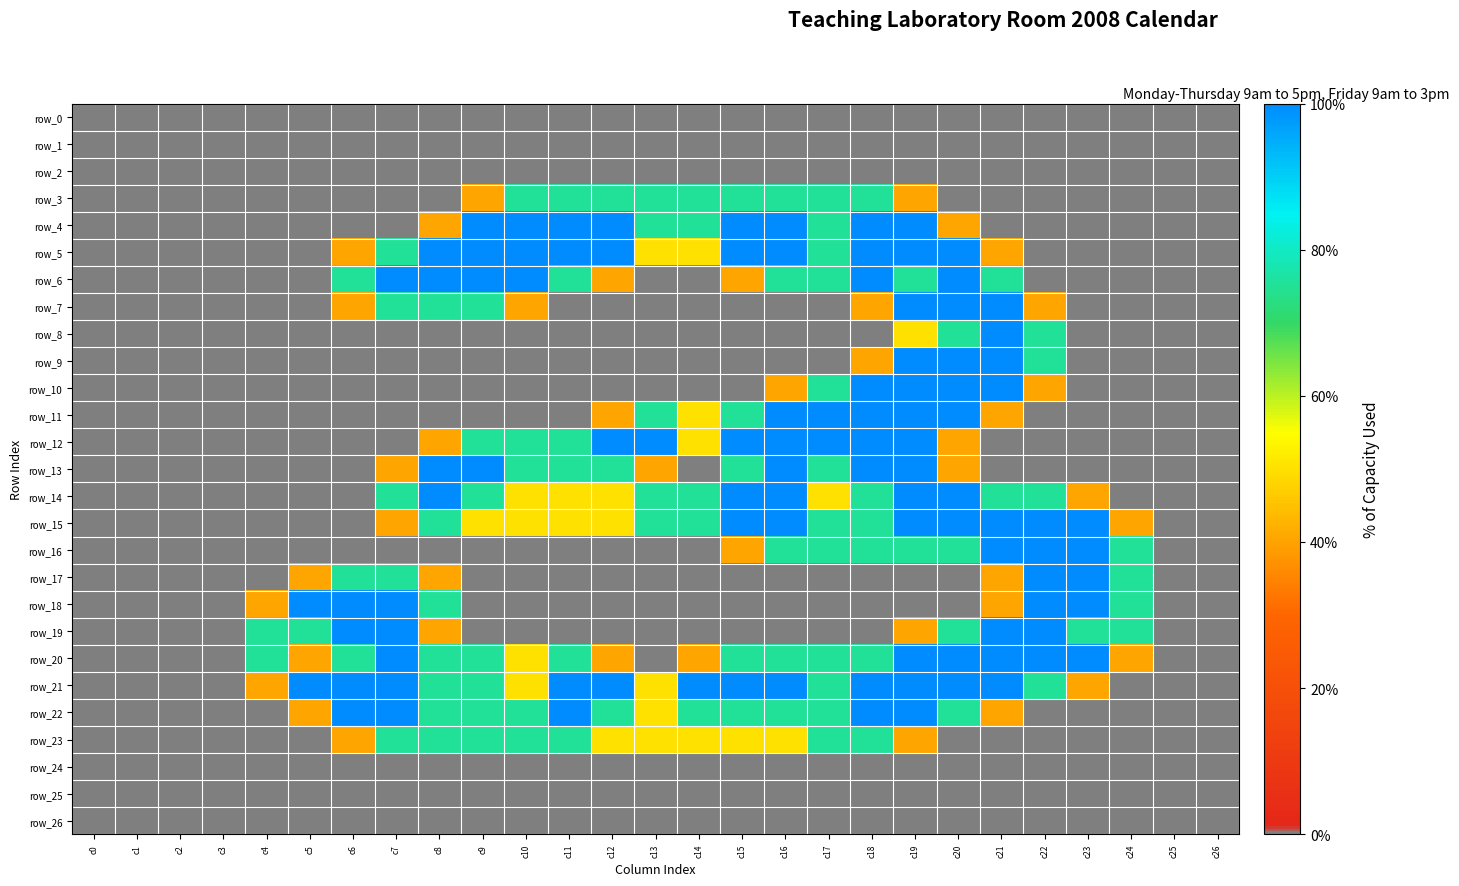

True or false: row_10 has a value of 0.0 at c8.

True